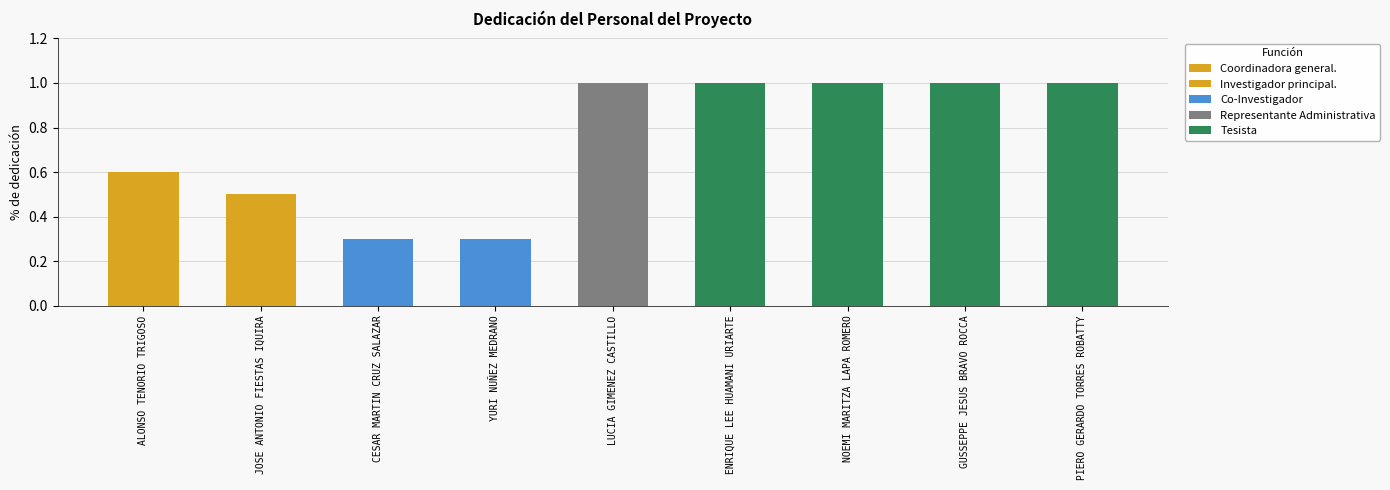

At which category does the chart reach its peak across all series?

LUCIA GIMENEZ CASTILLO